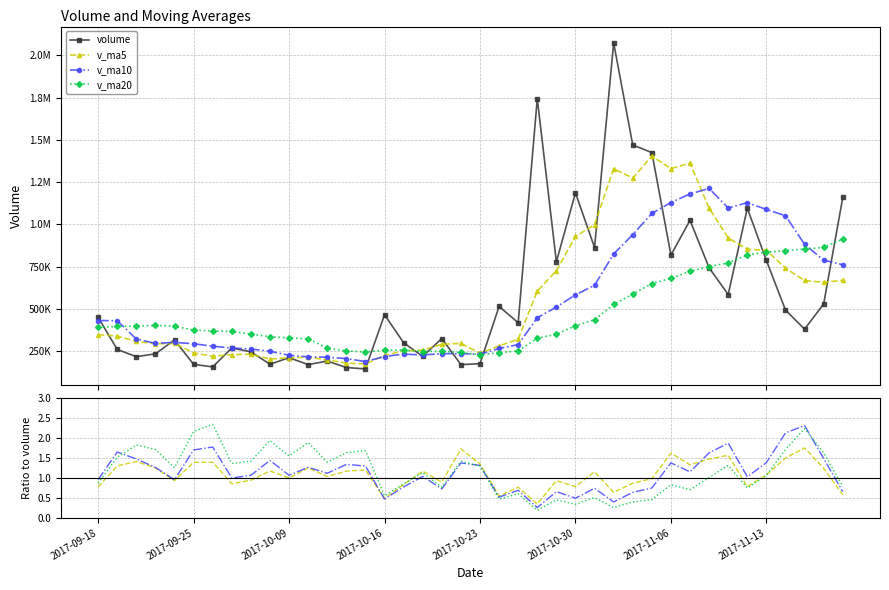

In v_ma5, how many points are lower than both neighbors (excluding endpoints)?

12